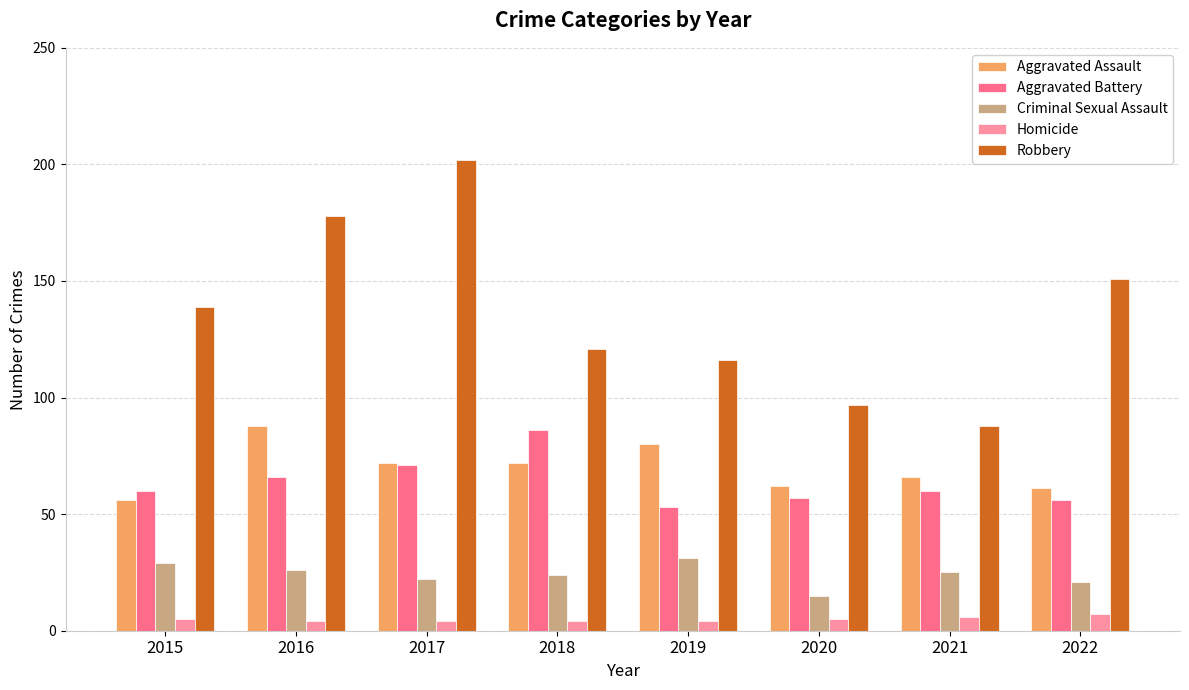

What are all the series names shown in the legend?

Aggravated Assault, Aggravated Battery, Criminal Sexual Assault, Homicide, Robbery